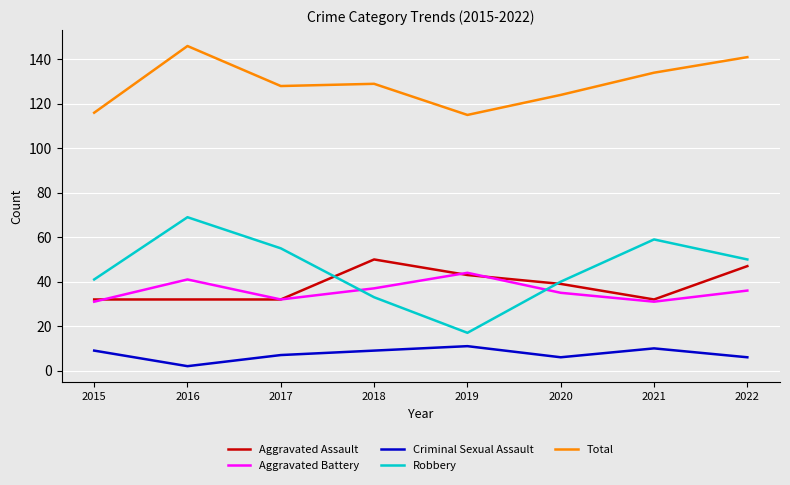

Which series has the largest range (max minus min)?

Robbery